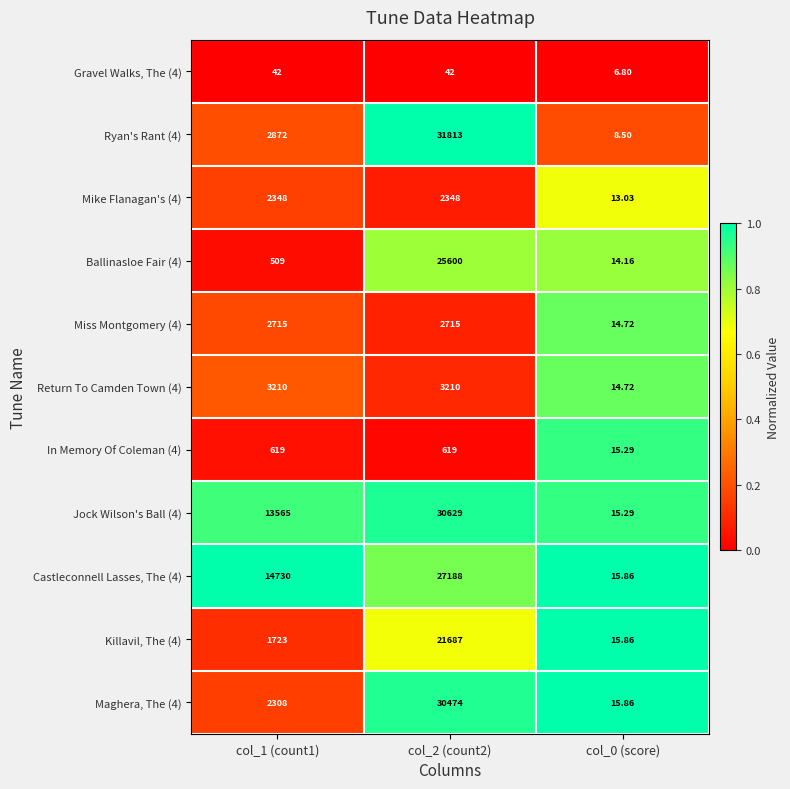

What is the maximum value shown in the chart?

31813.0